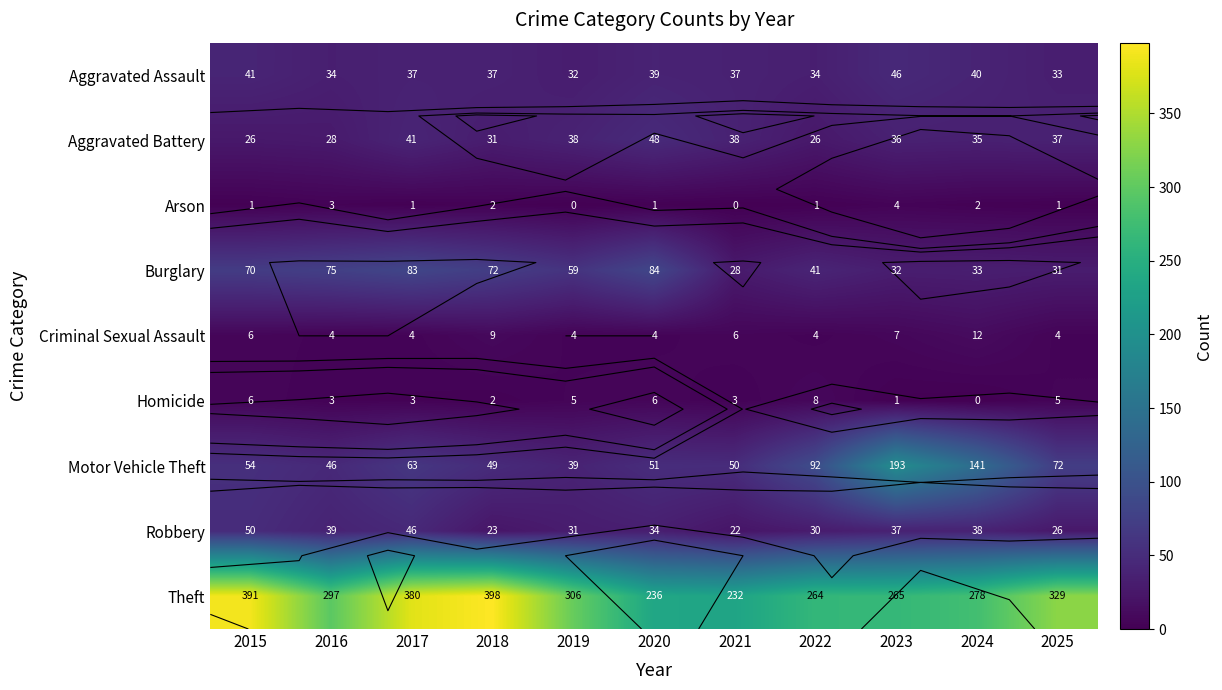

True or false: Aggravated Battery has a value of 26 at 2025.

False